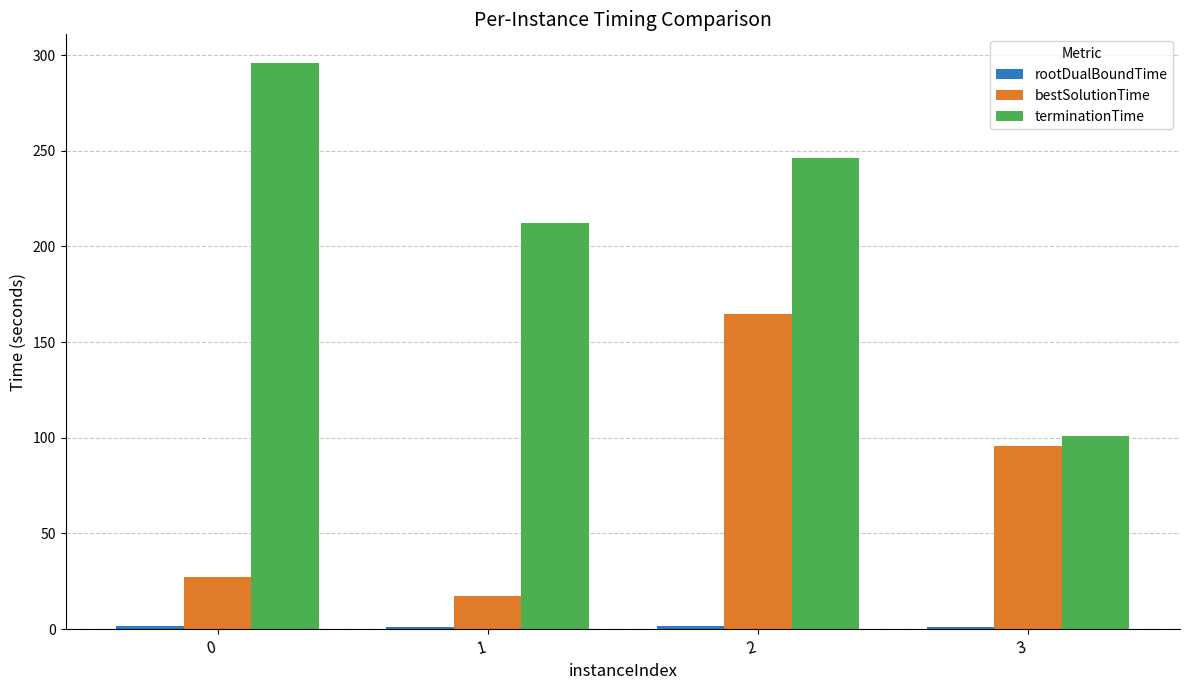

Which series has the widest spread of values?

terminationTime